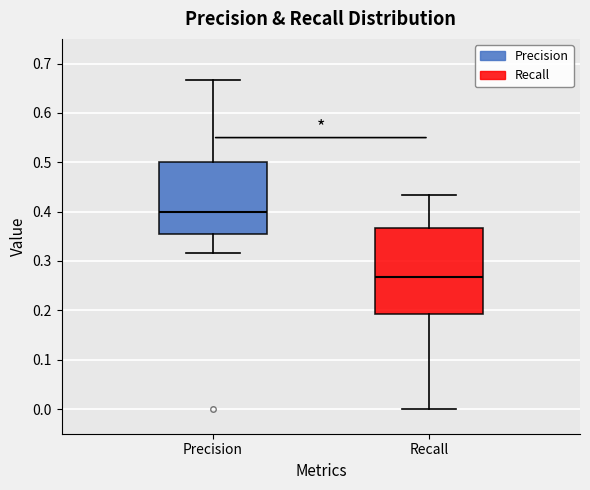

Reading left to right, read every box against the y-axis: the position of its median line, the range the box covers, and the ends of its whiskers. The values are not printed on the chart, so give them approximately, as read against the axis.

Precision: median 0.40, box 0.35 to 0.50, whiskers 0.32 to 0.67
Recall: median 0.27, box 0.19 to 0.37, whiskers 0.00 to 0.43